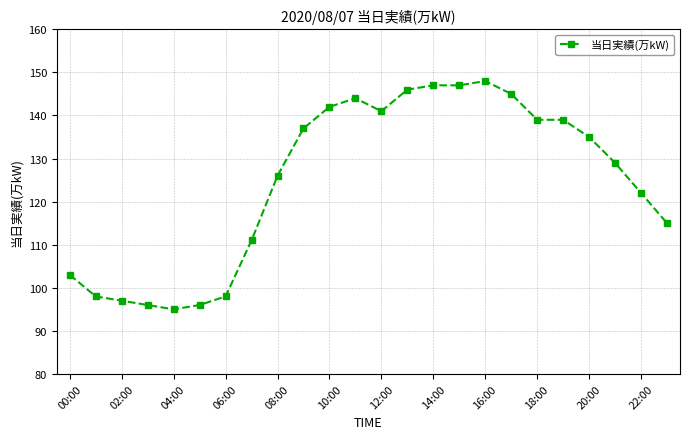

What is the average value?

125